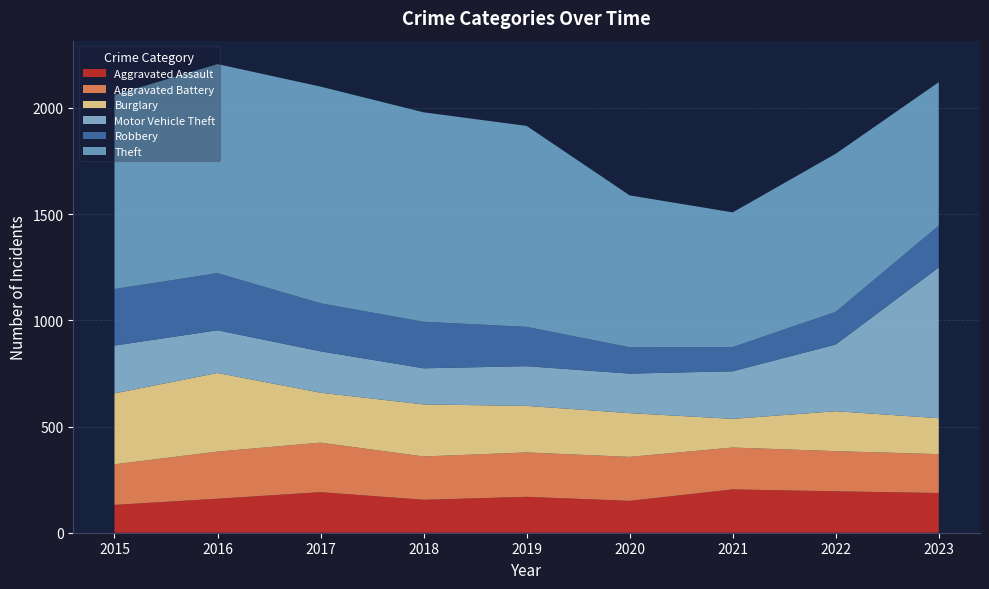

Reading left to right, extract all data points from this chart.

Aggravated Assault: 2015=131	2016=160	2017=191	2018=155	2019=169	2020=150	2021=204	2022=195	2023=187
Aggravated Battery: 2015=191	2016=222	2017=233	2018=204	2019=209	2020=207	2021=197	2022=189	2023=183
Burglary: 2015=334	2016=370	2017=235	2018=245	2019=219	2020=206	2021=135	2022=188	2023=169
Motor Vehicle Theft: 2015=225	2016=201	2017=195	2018=170	2019=187	2020=186	2021=224	2022=314	2023=710
Robbery: 2015=266	2016=269	2017=226	2018=219	2019=185	2020=124	2021=114	2022=154	2023=197
Theft: 2015=914	2016=984	2017=1020	2018=986	2019=946	2020=715	2021=634	2022=744	2023=675